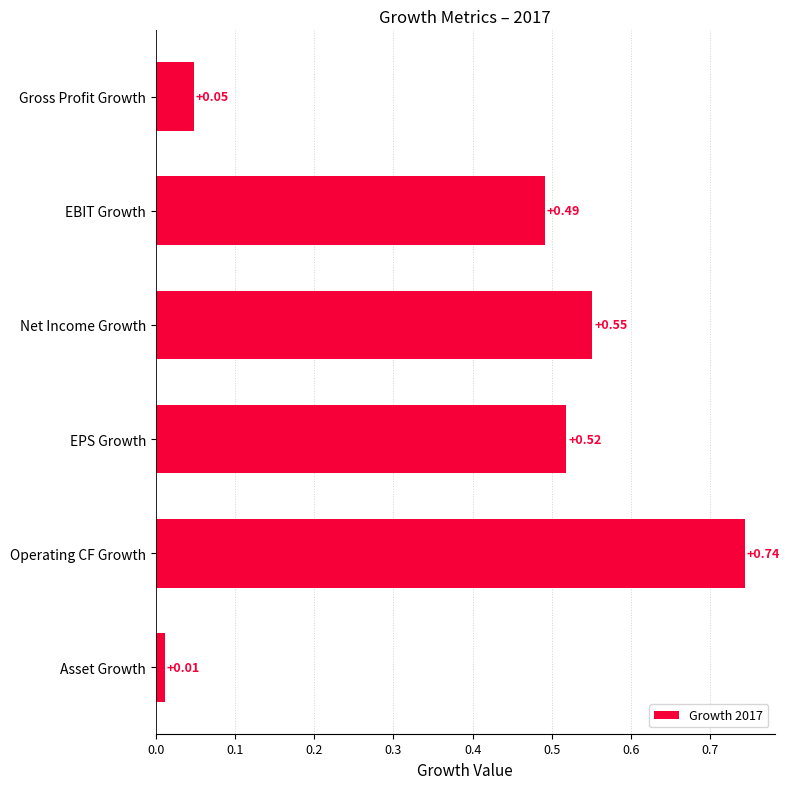

Which category has the highest value across all series?

Operating CF Growth